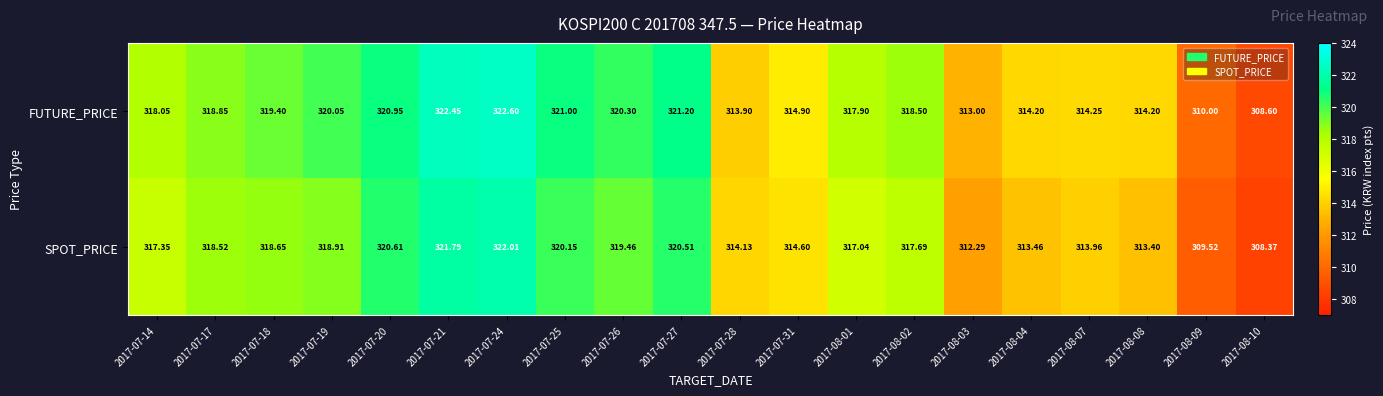

Which series has the widest spread of values?

FUTURE_PRICE